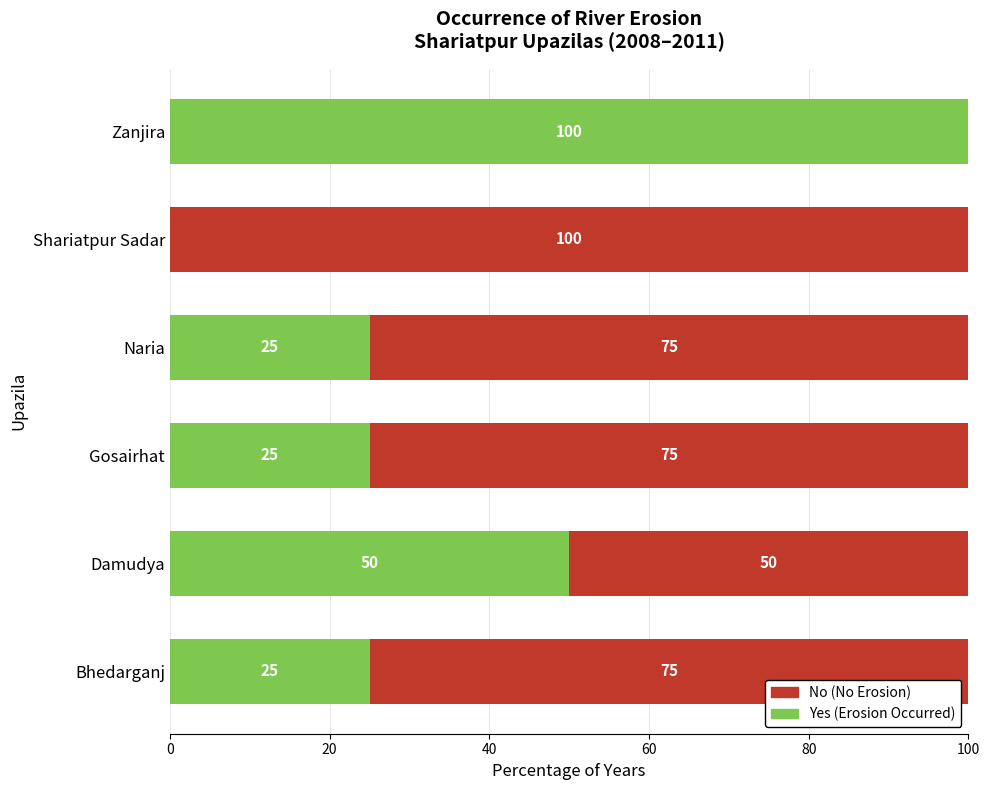

What is the sum of the Yes (Erosion Occurred) values at Shariatpur Sadar and Zanjira?

100